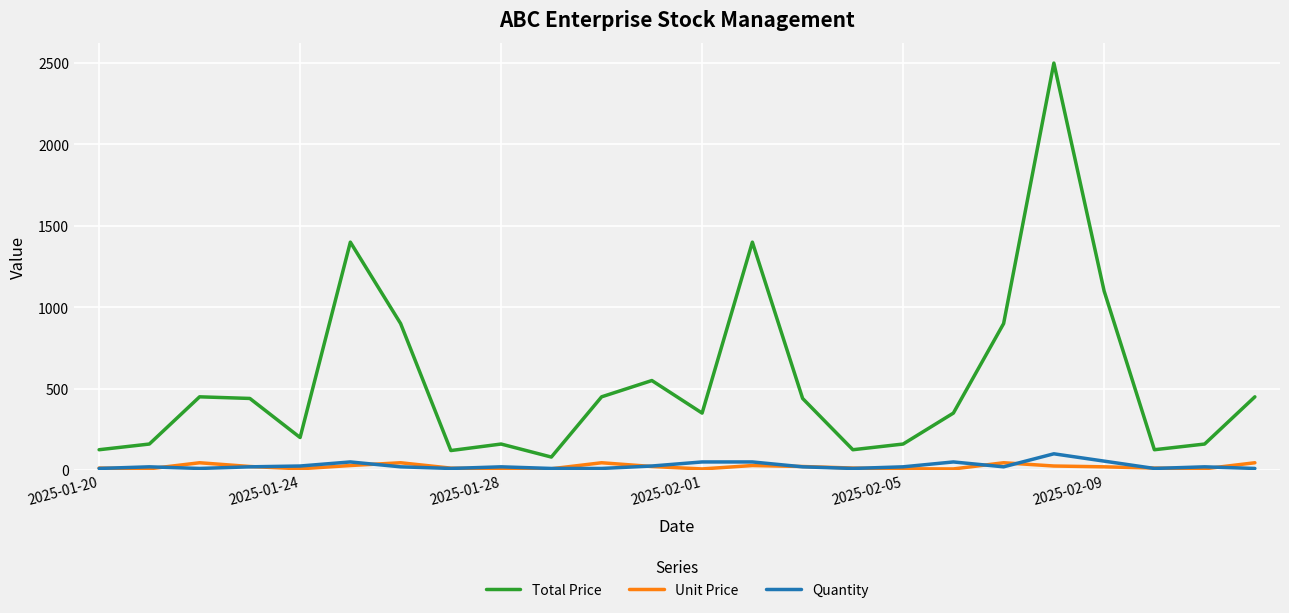

Does the chart display data point markers on the line(s)?

No